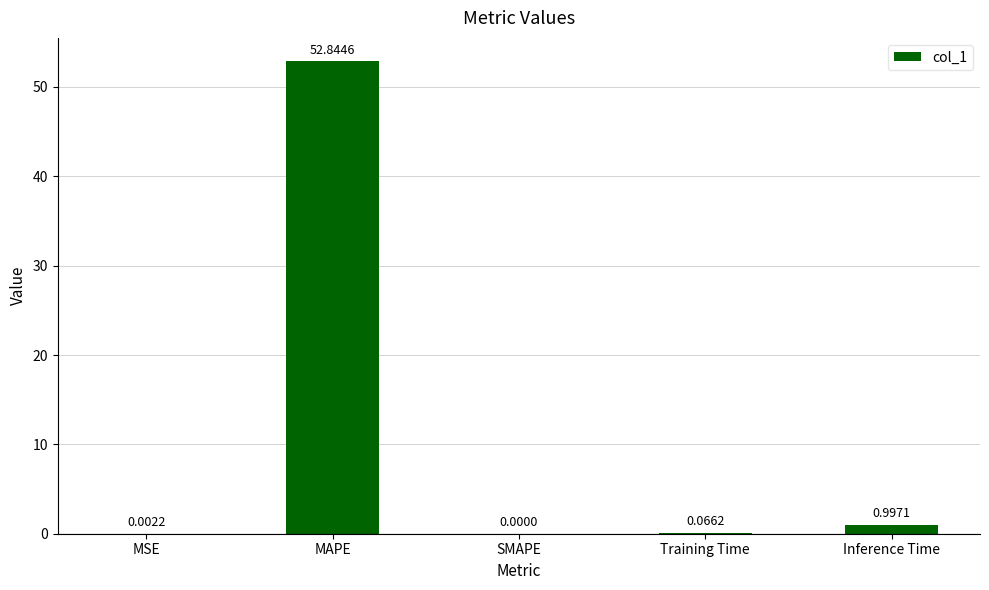

Which has a higher value, SMAPE or MSE?

MSE